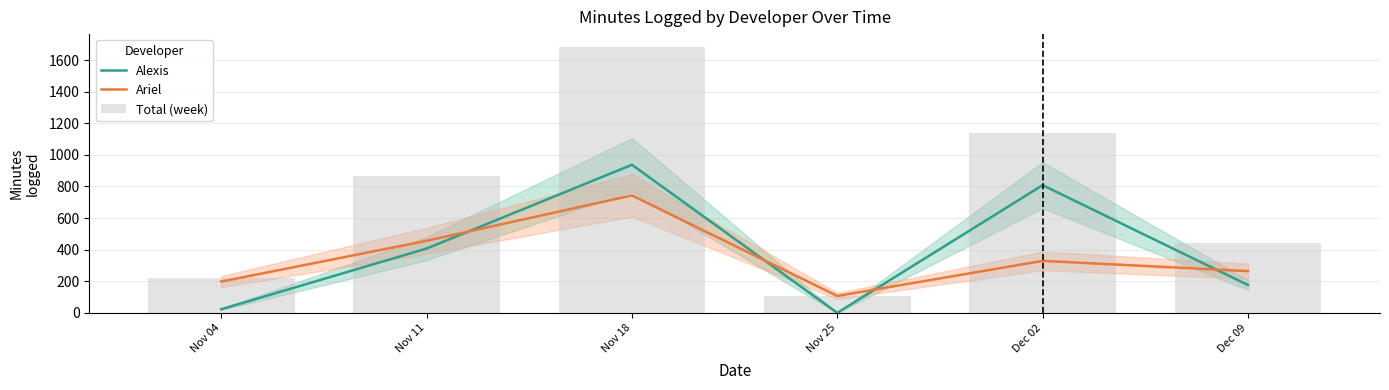

How many data points in Alexis are less than 407?

3